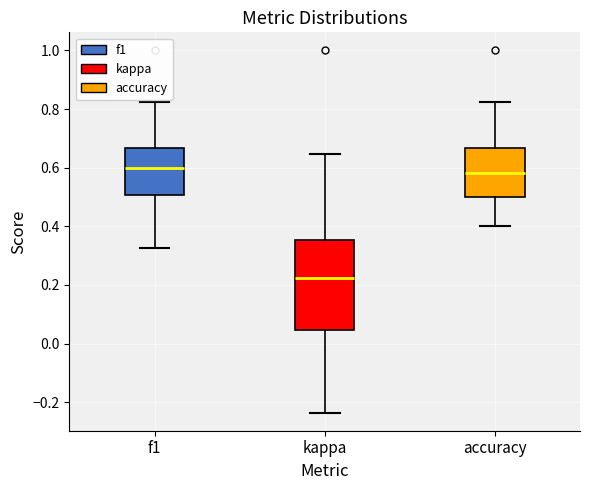

Where does the median line of the box for f1 sit on the y-axis? The values are not printed on the chart, so give them approximately, as read against the axis.

0.60